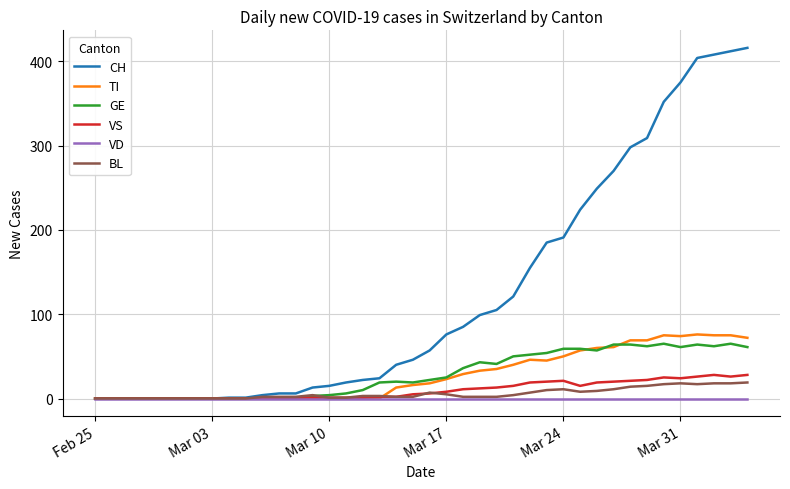

What is the maximum value shown in the chart?

416